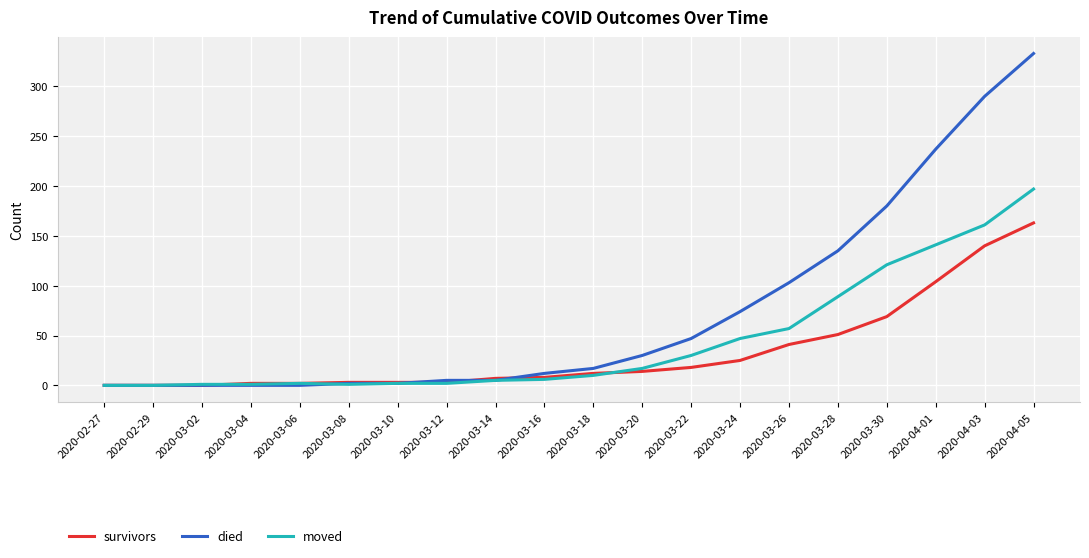

At which category is the sum across all series the highest?

2020-04-05